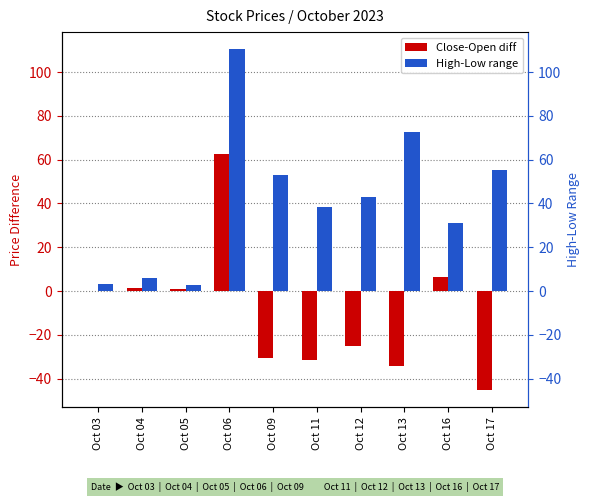

Between Oct 11 and Oct 12, which is larger?

Oct 12